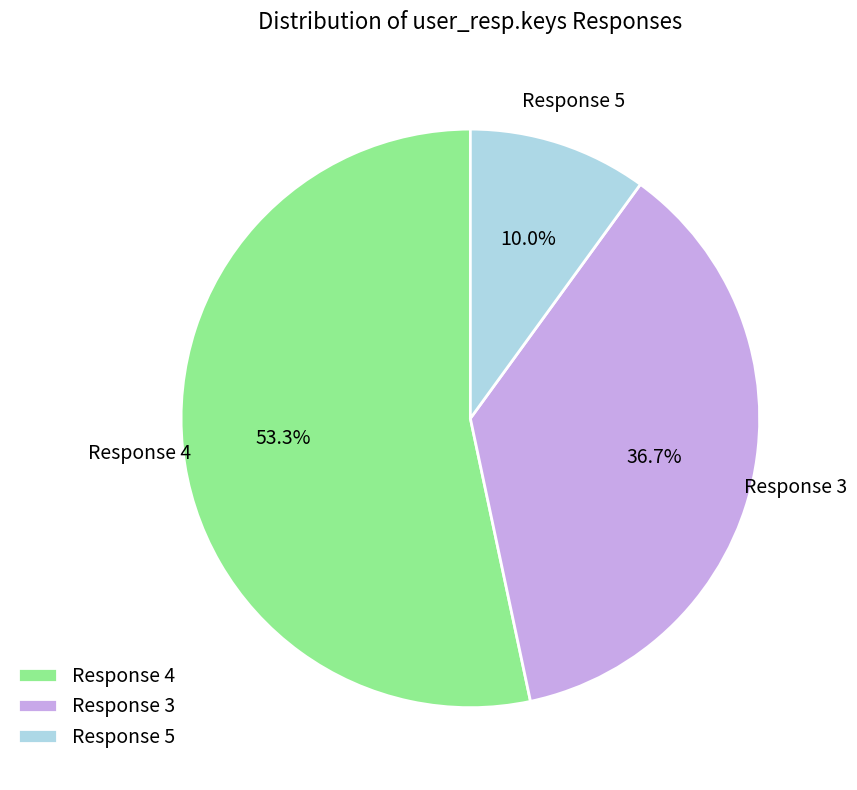

Which category has the smallest portion of the pie?

Response 5